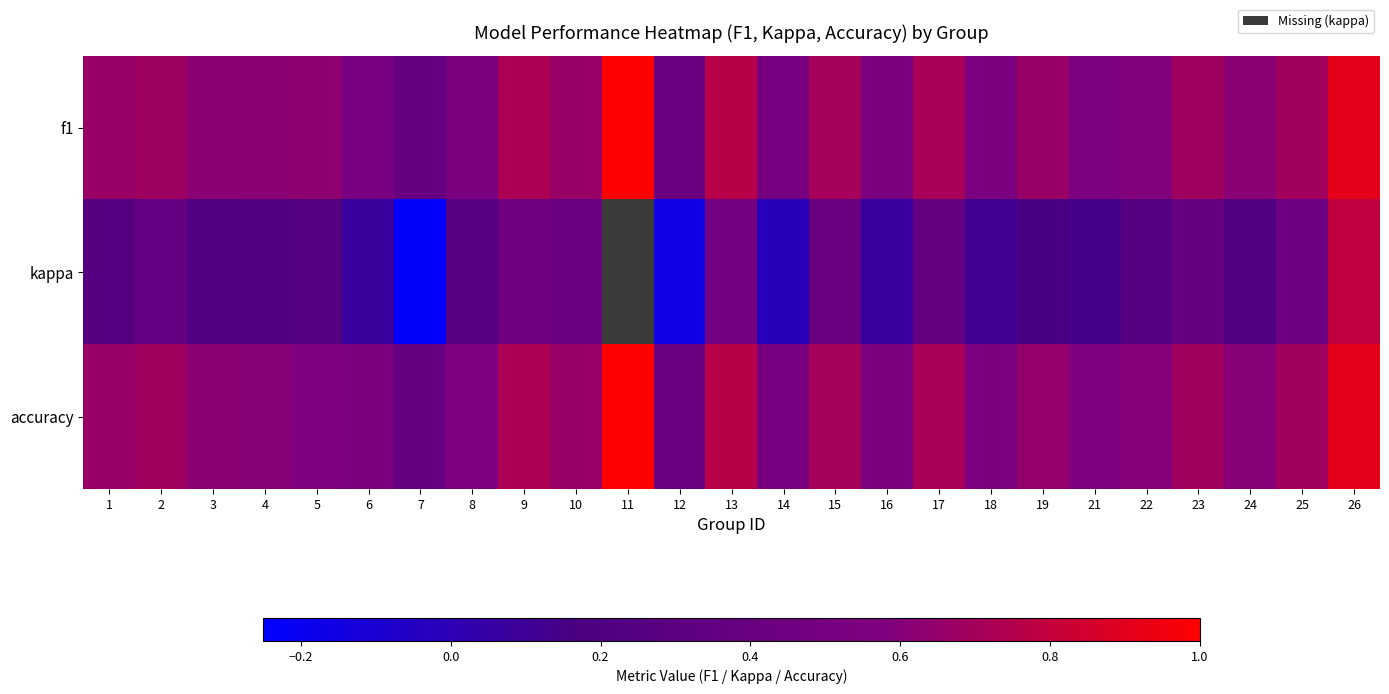

The value of kappa at 10 is 0.1. True or false?

False